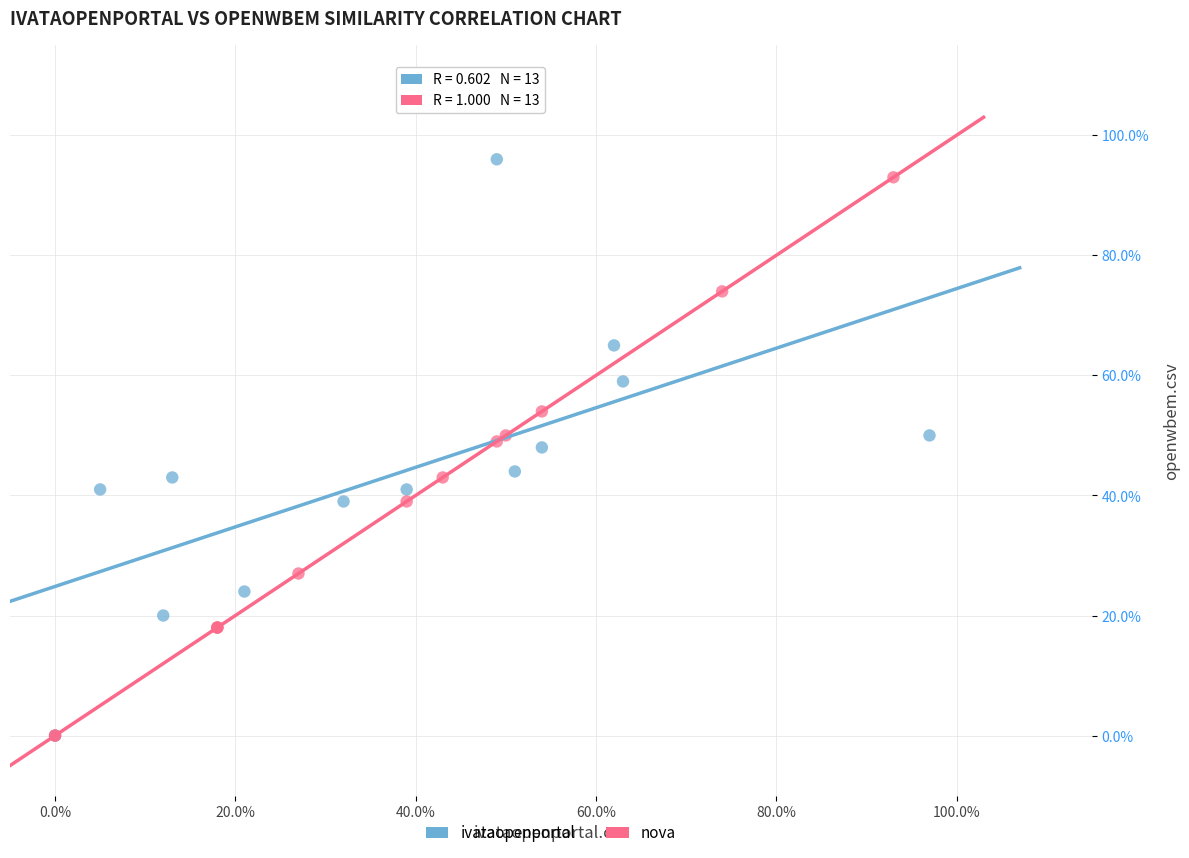

What are all the series names shown in the legend?

ivataopenportal, nova